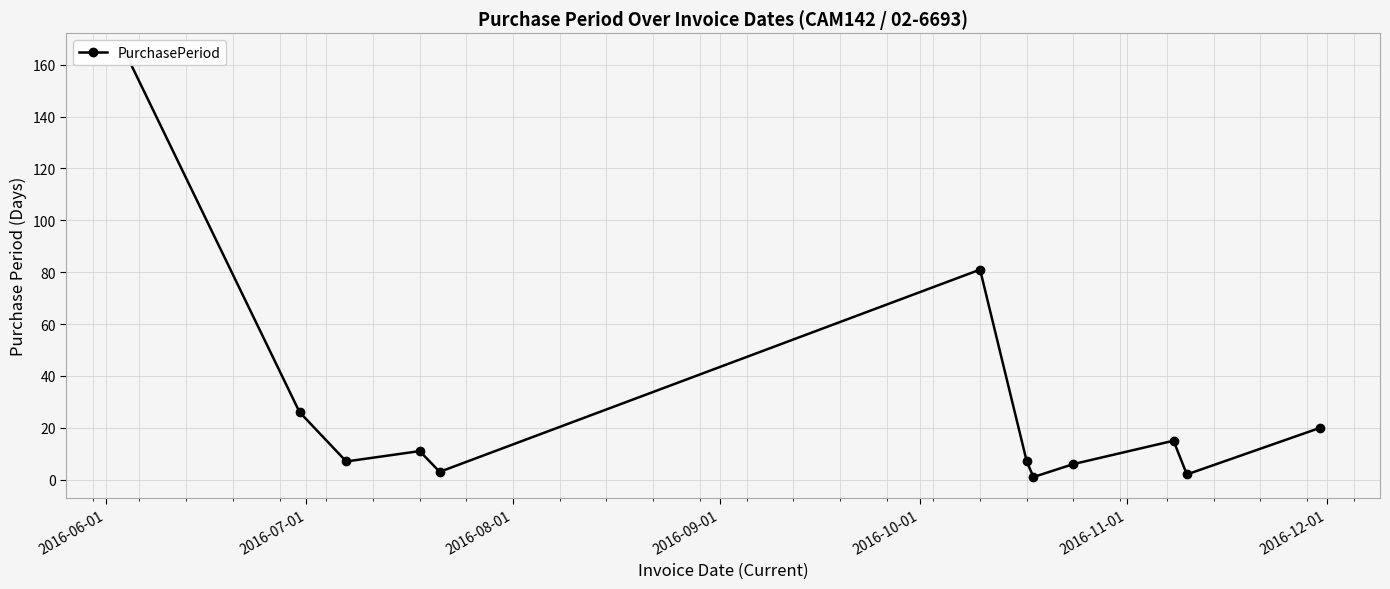

How many values exceed 11?

5